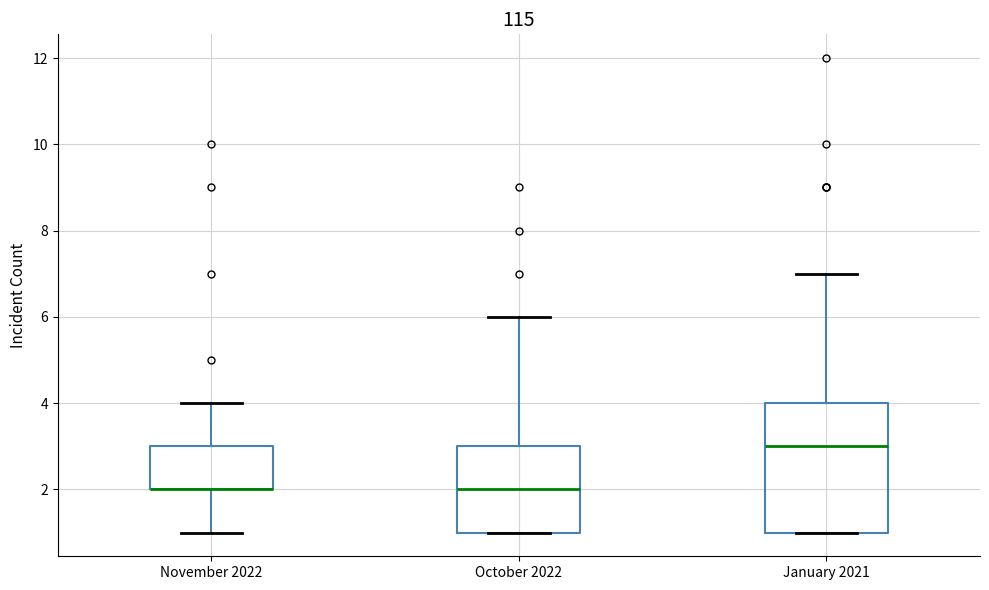

Reading left to right, transcribe this box plot: for each box, give where its median line is, the range the box spans, and where its two whiskers end, as read against the y-axis. The values are not printed on the chart, so give them approximately, as read against the axis.

November 2022: median 2 (drawn on the box's lower edge), box 2 to 3, whiskers 1 to 4
October 2022: median 2, box 1 to 3, whiskers 1 to 6
January 2021: median 3, box 1 to 4, whiskers 1 to 7